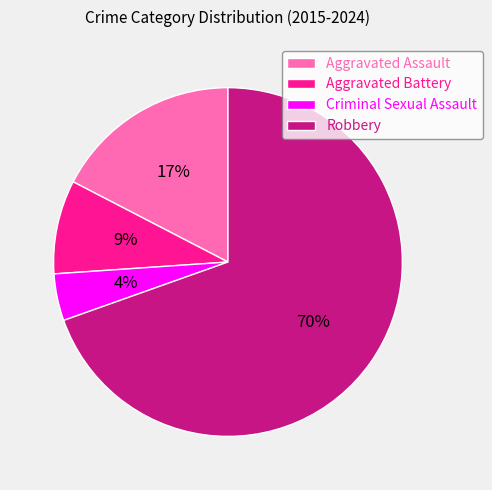

Do Aggravated Assault and Aggravated Battery together represent more than half of the pie?

No